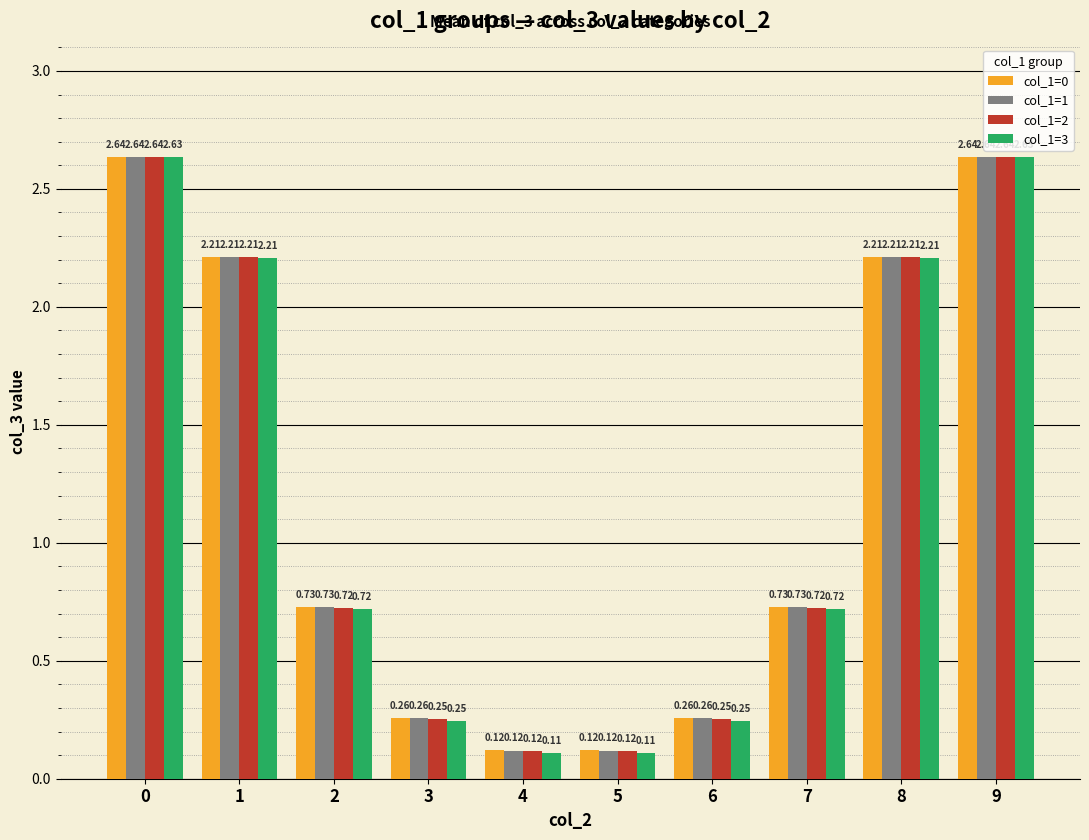

What is the average value of the col_1=2 series?

1.2